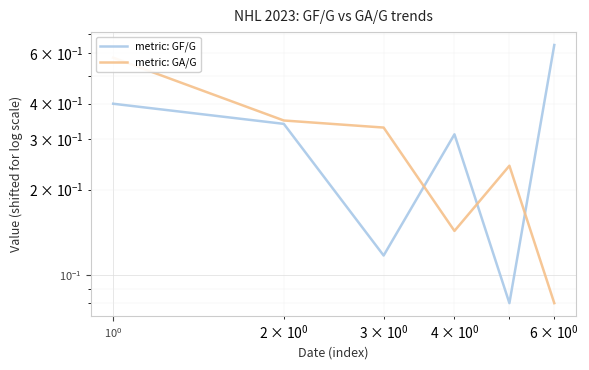

What is the value of the metric: GA/G point at the 4th from the left?

0.1